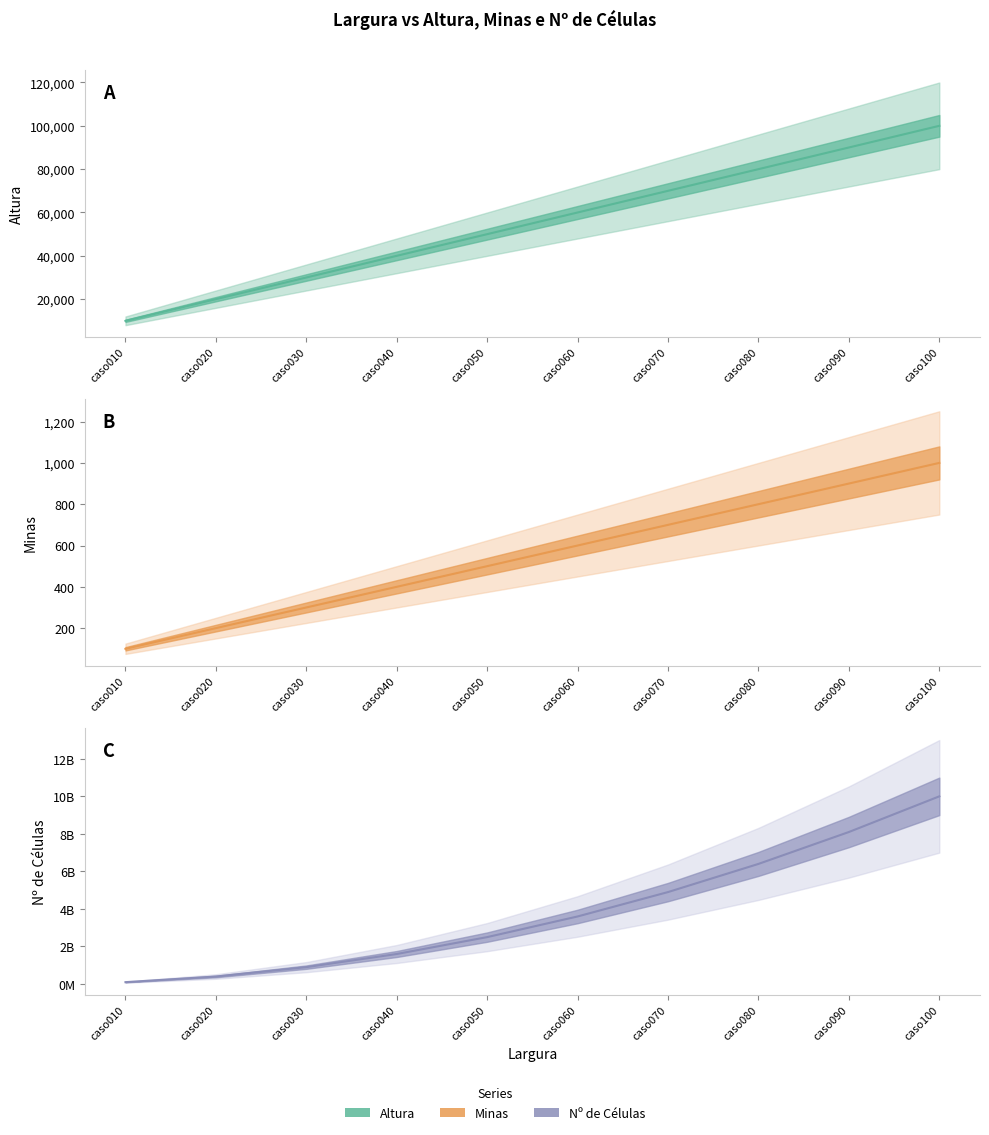

What is the spread (max minus min) of values at caso100?

9999999000